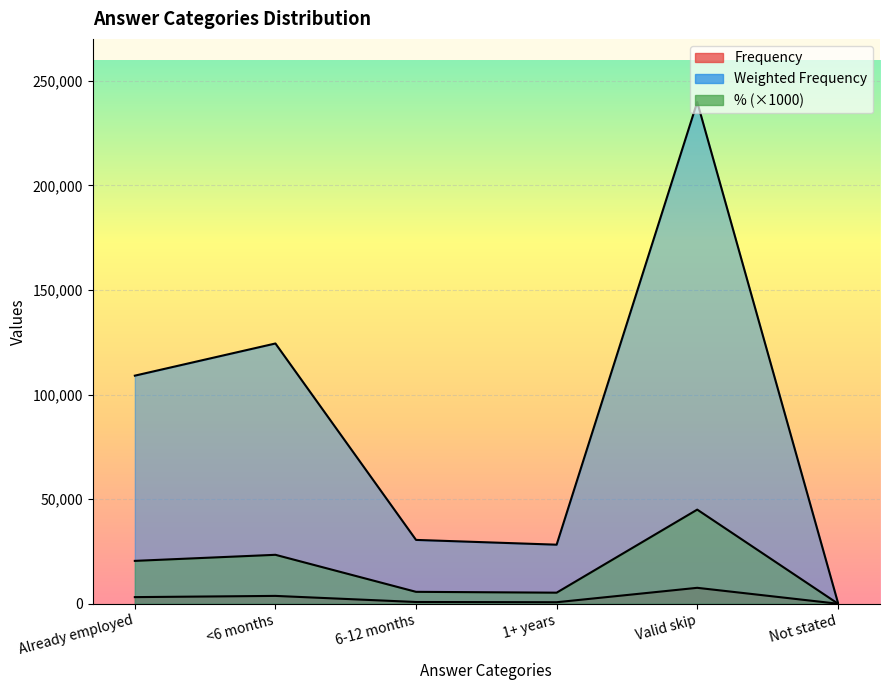

How many lines are shown in the chart?

3